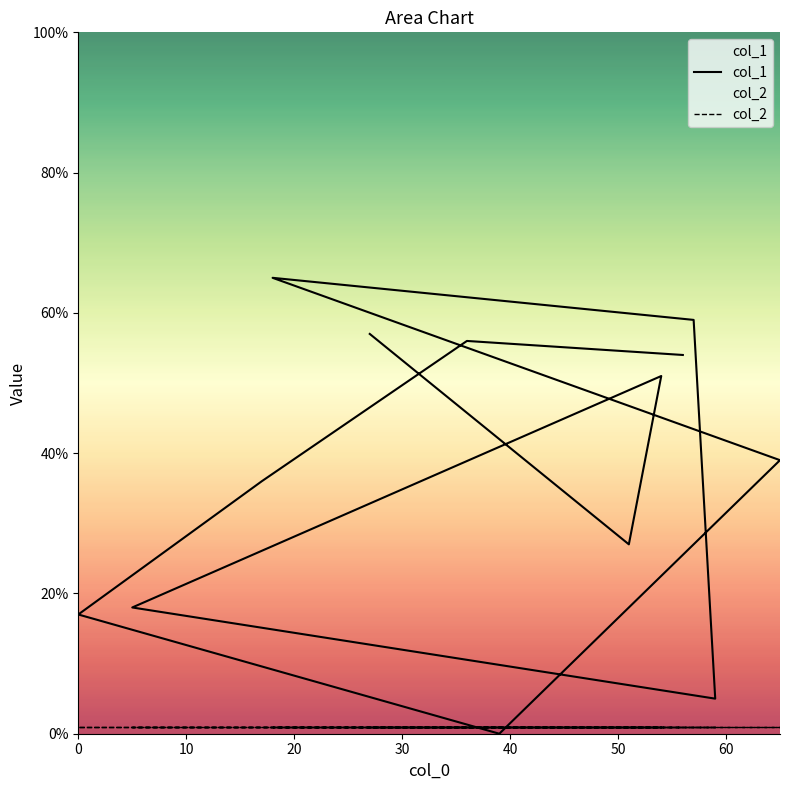

What is the average value of the col_2 series?

1